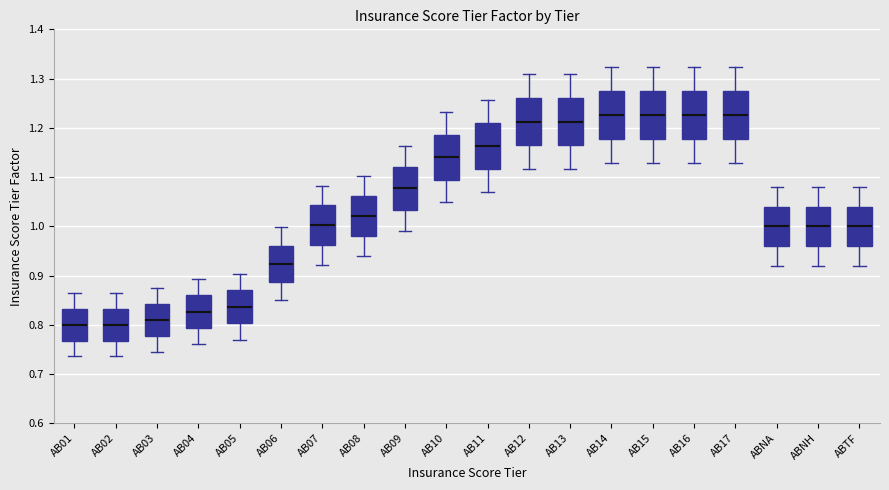

Reading left to right, transcribe this box plot: for each box, give where its median line is, the range the box spans, and where its two whiskers end, as read against the y-axis. The values are not printed on the chart, so give them approximately, as read against the axis.

AB01: median 0.80, box 0.77 to 0.83, whiskers 0.74 to 0.86
AB02: median 0.80, box 0.77 to 0.83, whiskers 0.74 to 0.86
AB03: median 0.81, box 0.78 to 0.84, whiskers 0.75 to 0.87
AB04: median 0.83, box 0.79 to 0.86, whiskers 0.76 to 0.89
AB05: median 0.84, box 0.80 to 0.87, whiskers 0.77 to 0.90
AB06: median 0.92, box 0.89 to 0.96, whiskers 0.85 to 1.00
AB07: median 1.00, box 0.96 to 1.04, whiskers 0.92 to 1.08
AB08: median 1.02, box 0.98 to 1.06, whiskers 0.94 to 1.10
AB09: median 1.08, box 1.03 to 1.12, whiskers 0.99 to 1.16
AB10: median 1.14, box 1.09 to 1.19, whiskers 1.05 to 1.23
AB11: median 1.16, box 1.12 to 1.21, whiskers 1.07 to 1.26
AB12: median 1.21, box 1.16 to 1.26, whiskers 1.12 to 1.31
AB13: median 1.21, box 1.16 to 1.26, whiskers 1.12 to 1.31
AB14: median 1.23, box 1.18 to 1.28, whiskers 1.13 to 1.32
AB15: median 1.23, box 1.18 to 1.28, whiskers 1.13 to 1.32
AB16: median 1.23, box 1.18 to 1.28, whiskers 1.13 to 1.32
AB17: median 1.23, box 1.18 to 1.28, whiskers 1.13 to 1.32
ABNA: median 1.00, box 0.96 to 1.04, whiskers 0.92 to 1.08
ABNH: median 1.00, box 0.96 to 1.04, whiskers 0.92 to 1.08
ABTF: median 1.00, box 0.96 to 1.04, whiskers 0.92 to 1.08